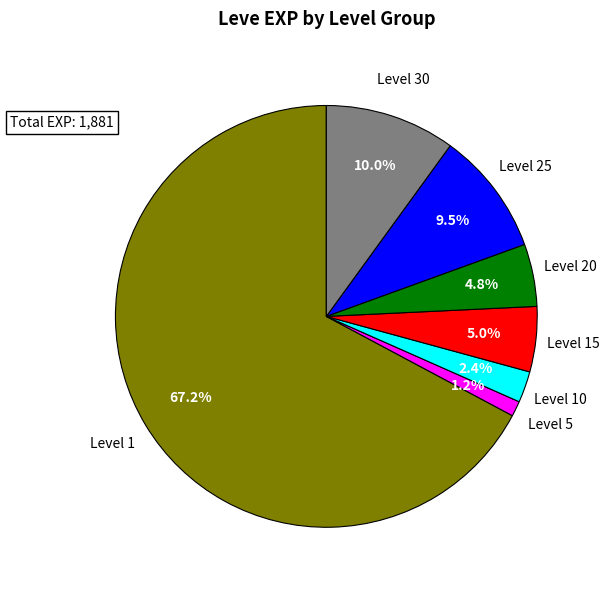

To the nearest percent, what is the difference between the largest and smallest slice percentages?

66%